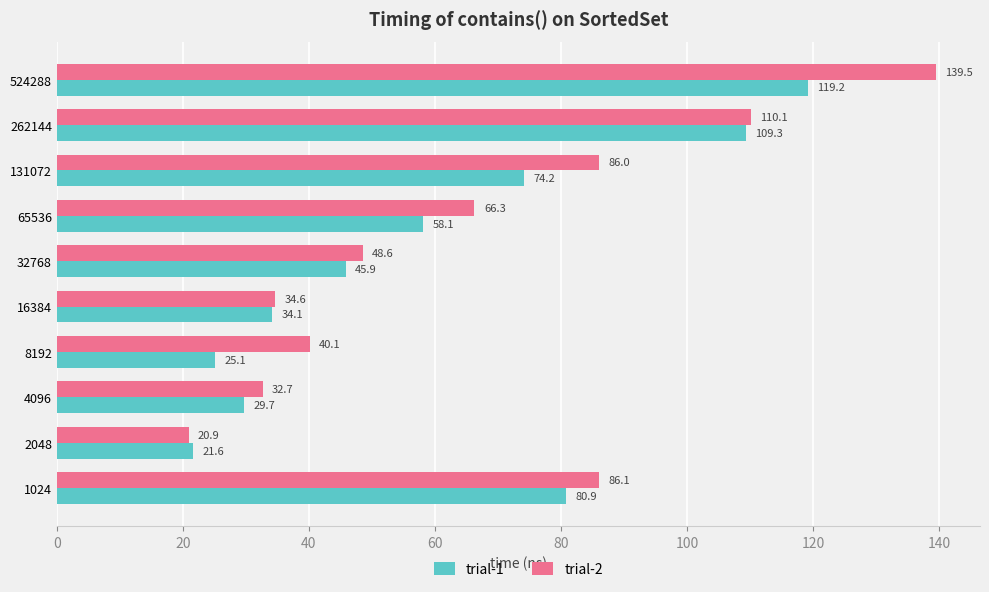

Count the number of categories in the chart.

10